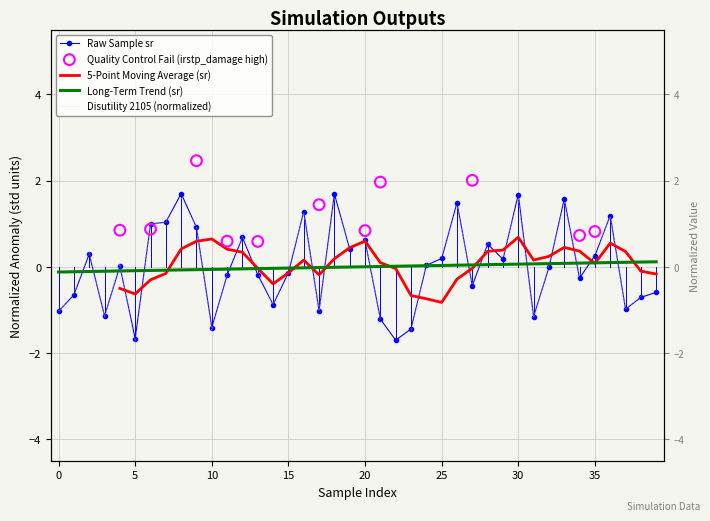

What is the total value across all series at 22?

-3.5